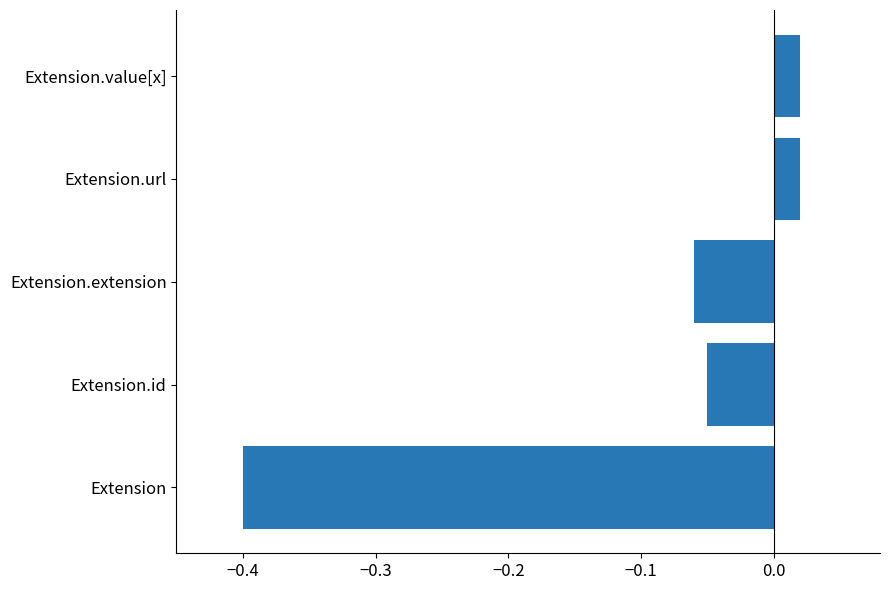

Is it true that the value at Extension is -0.6?

False